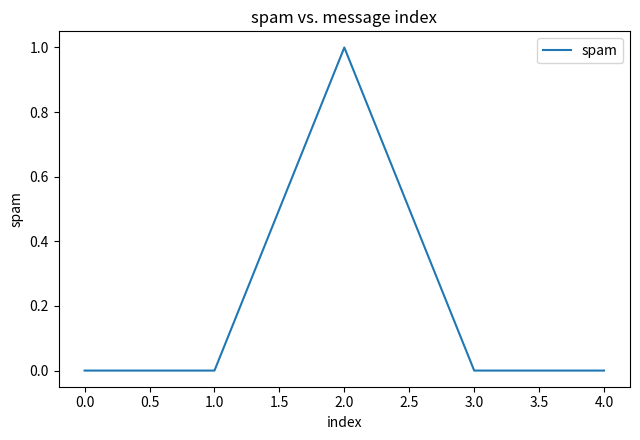

True or false: there are more than 1 points higher than both neighbors.

False